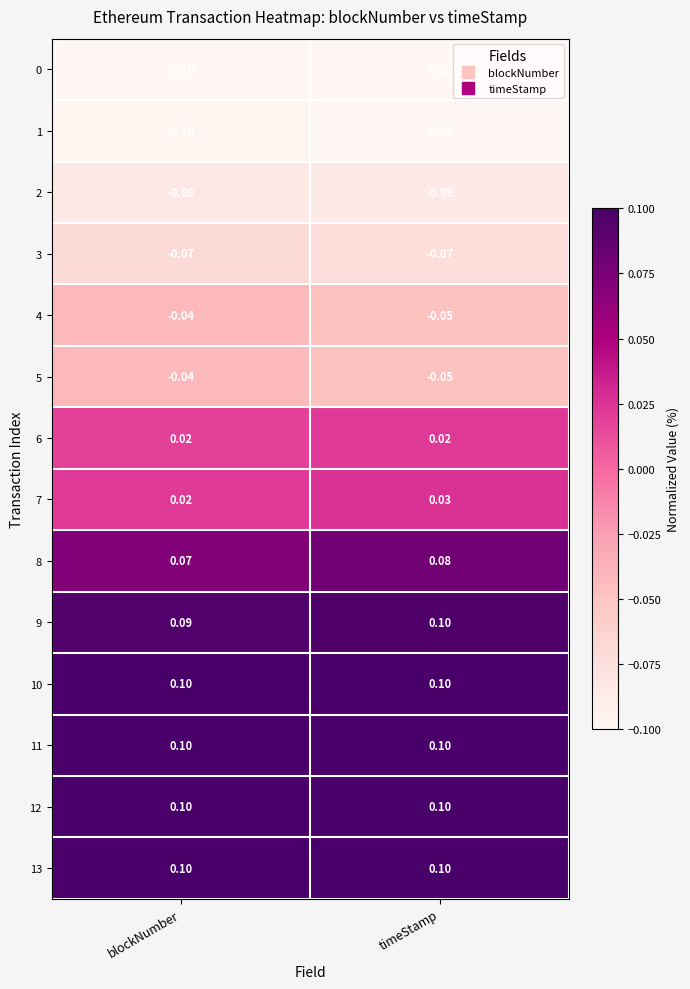

Which category has the highest value in the 7 series?

timeStamp